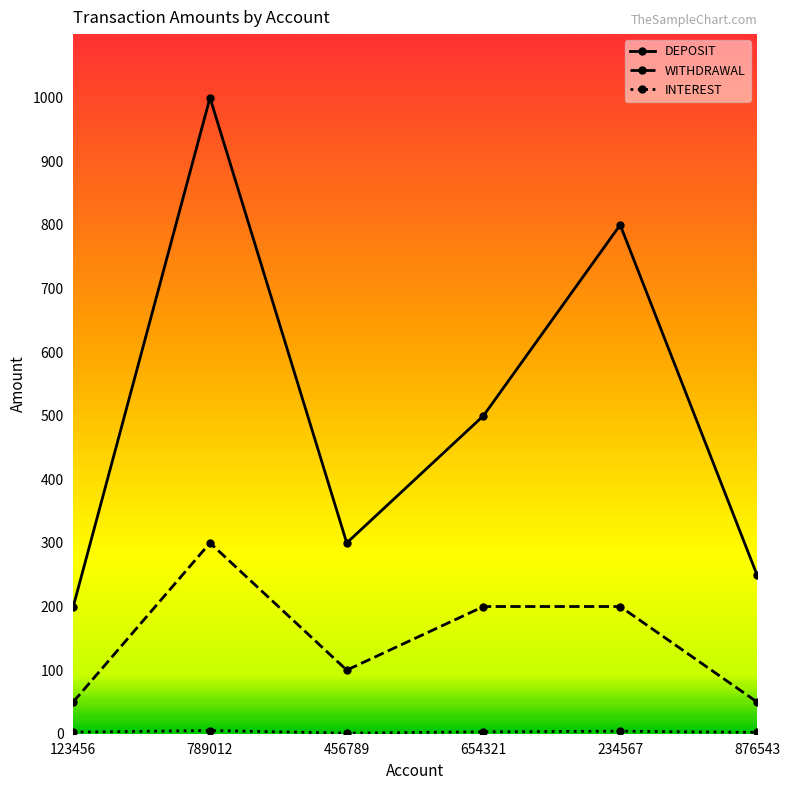

Between 123456 and 234567, which series saw the biggest shift?

DEPOSIT